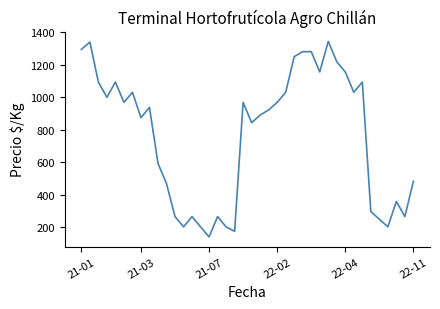

What is the maximum value shown in the chart?

1344